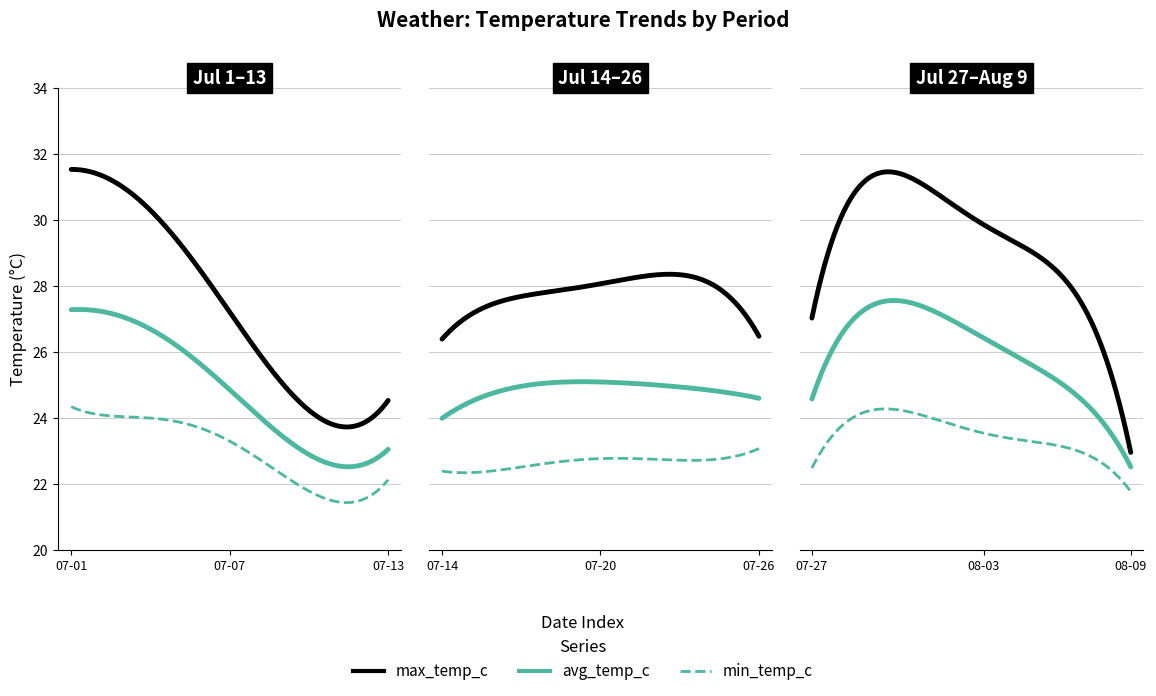

Reading right to left, extract all data points from this chart.

avg_temp_c: 22.8	23.2	24.2	26.1	25.4	25.7	26.3	27.2	27.3	27.2	27.3	27.2	26.8	24.3	24.5	25.3	24.4	24.2	24.9	26.1	26.3	24.3	23.1	25.6	25.7	24.3	23.8	22.9	22.7	23.0	22.8	22.2	24.7	25.2	26.2	25.7	26.0	27.3	27.6	27.1
max_temp_c: 23.8	24.5	26.1	30.4	29.8	29.3	28.8	30.4	30.9	31.3	31.1	31.2	30.4	26.6	26.2	28.9	27.3	26.5	28.4	30.1	30.3	27.1	23.9	28.1	29.7	27.0	25.9	24.5	23.7	24.3	24.4	23.2	26.7	28.2	29.6	27.8	29.0	32.0	32.0	31.1
min_temp_c: 21.9	22.2	22.9	23.8	22.9	23.1	23.9	23.7	23.9	23.9	24.6	24.1	23.5	22.5	23.1	22.8	22.7	22.5	22.7	23.4	22.6	22.4	22.4	22.9	22.2	22.5	22.3	21.8	21.9	22.1	21.3	21.4	23.0	23.8	23.5	24.3	23.8	23.9	23.9	24.5